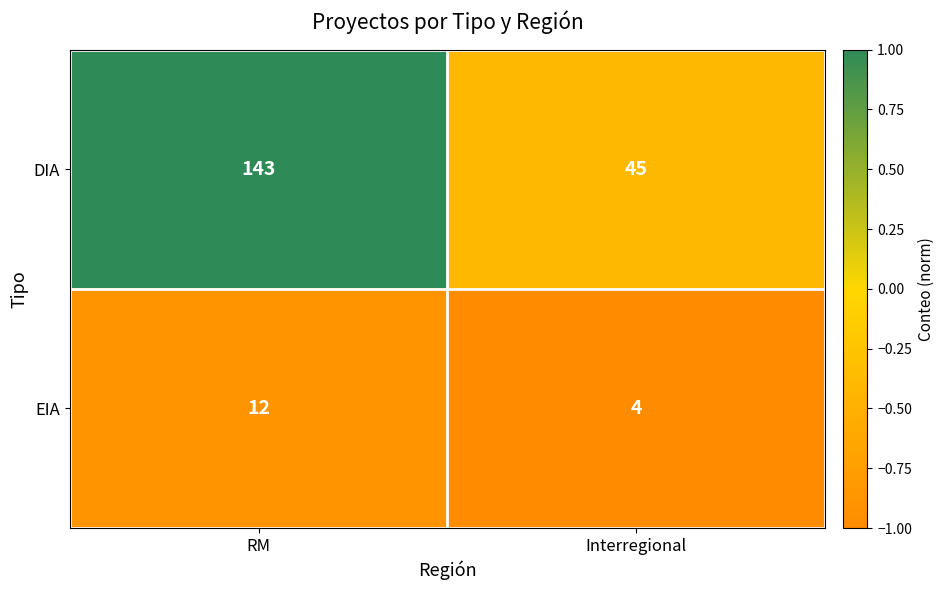

What is the total value across all series at Interregional?

49